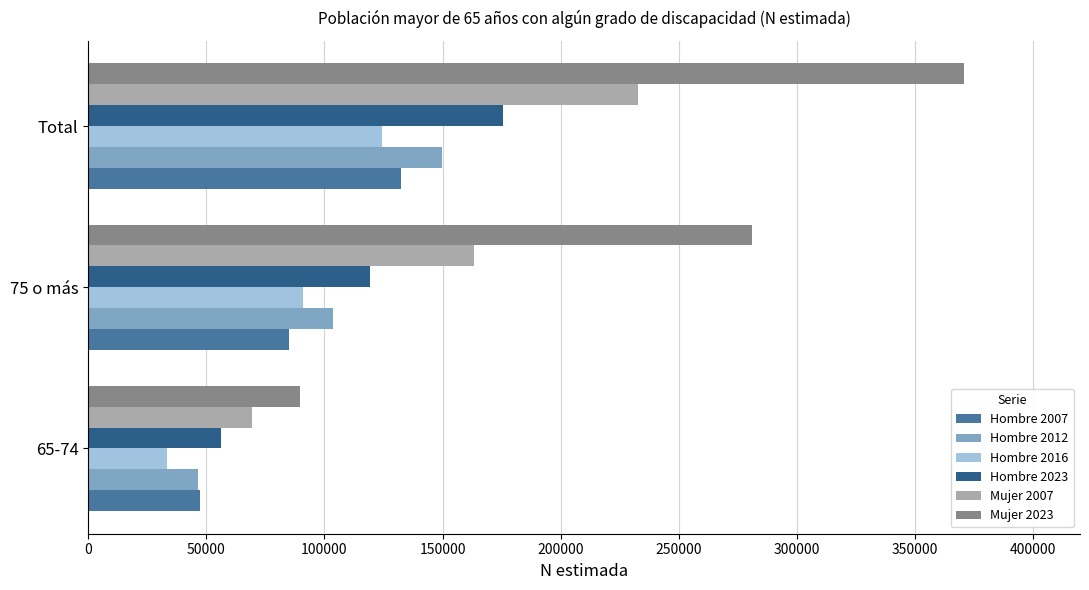

What is the difference between the maximum and second lowest values in the Hombre 2012 series?

46442